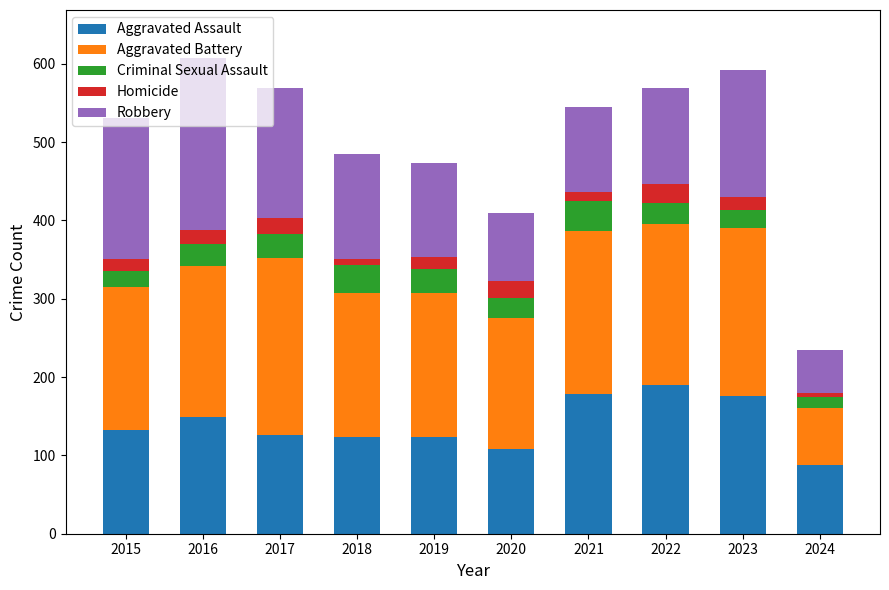

What is the minimum value for Aggravated Assault?

88